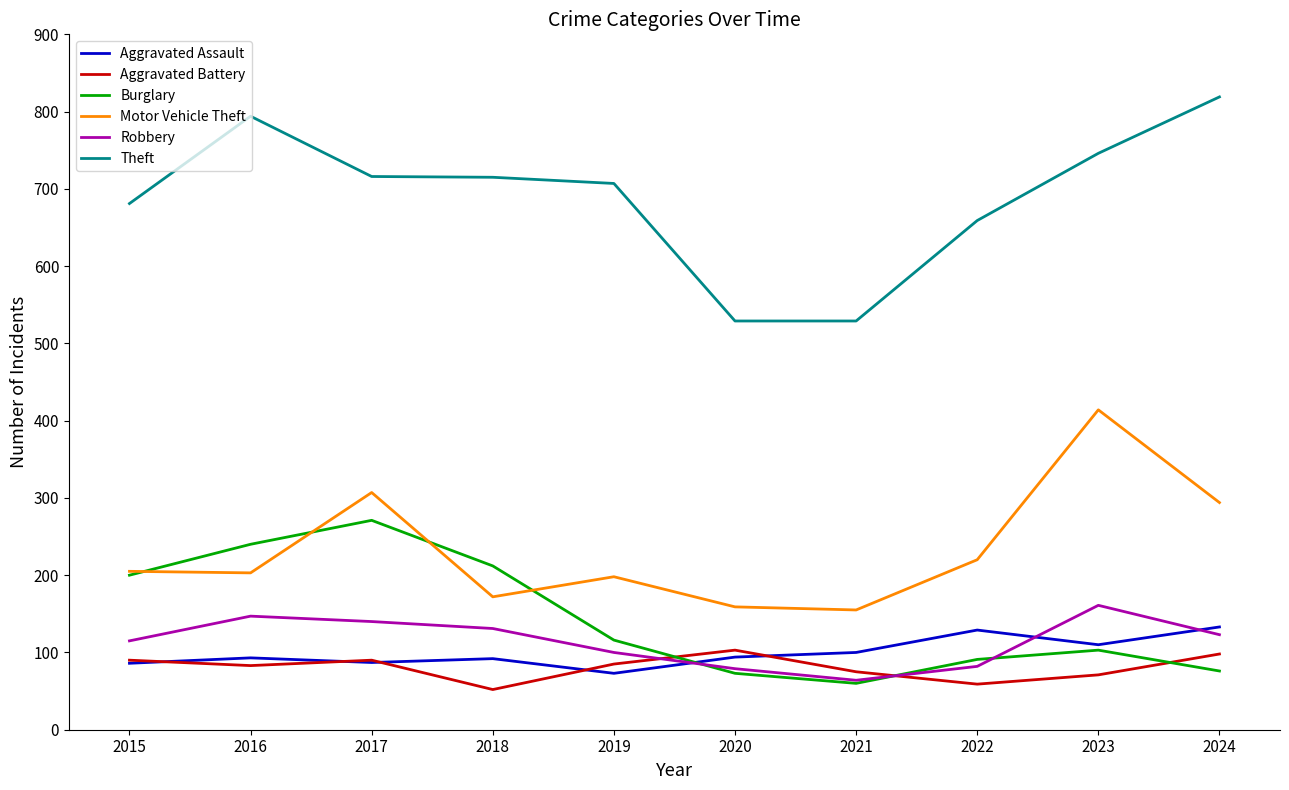

The value of Robbery at 2019 is 100. True or false?

True